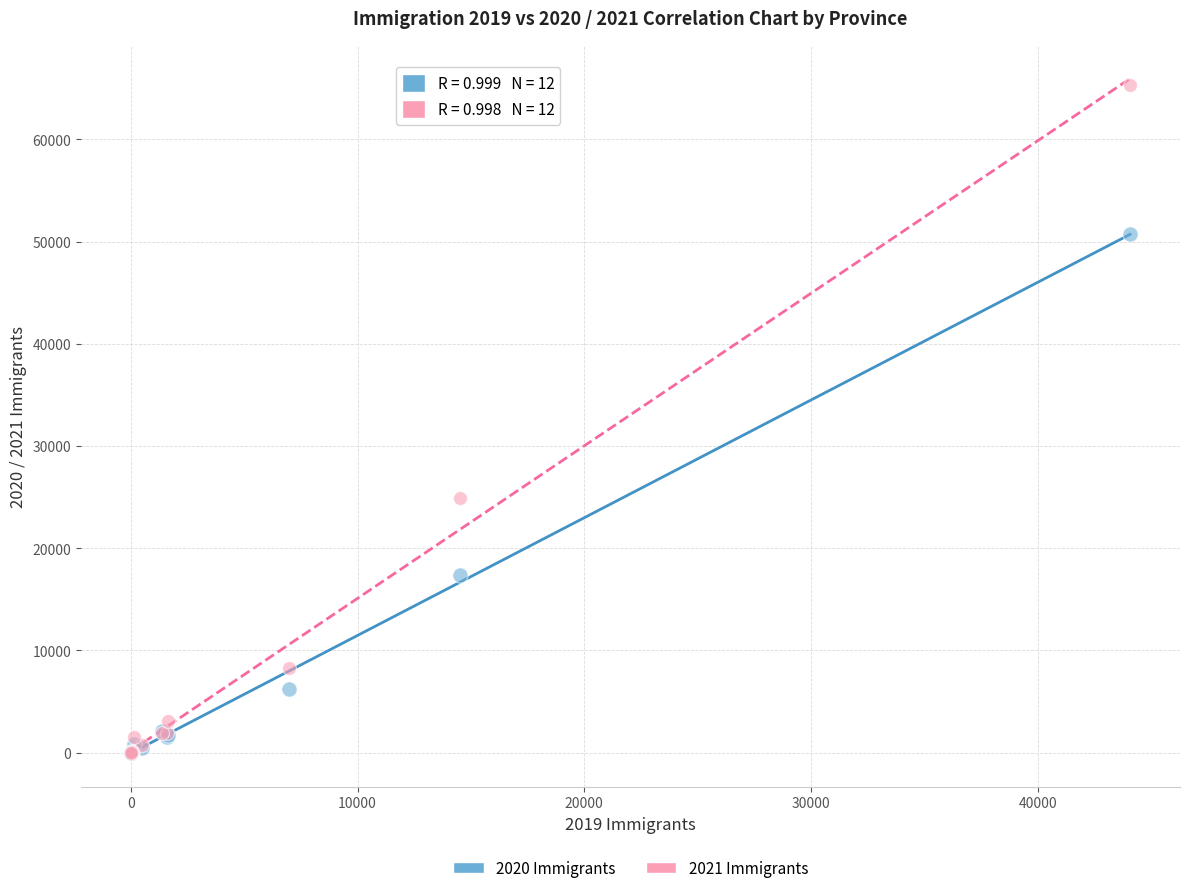

Across all series, what Y value is closest to 32660?

24860